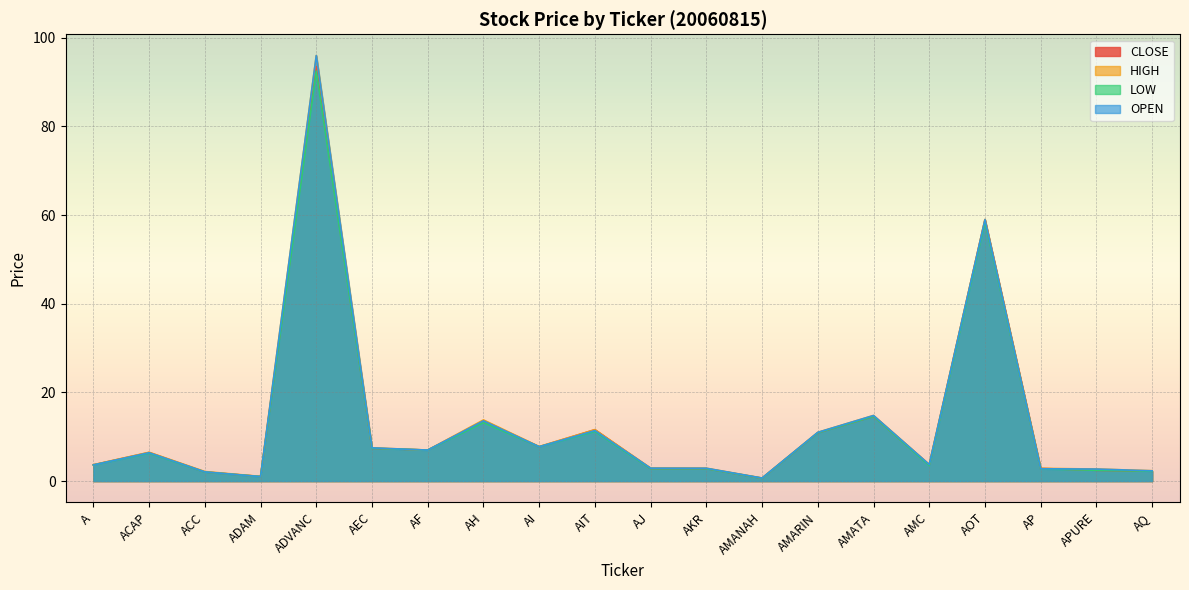

What are all the series names shown in the legend?

CLOSE, HIGH, LOW, OPEN